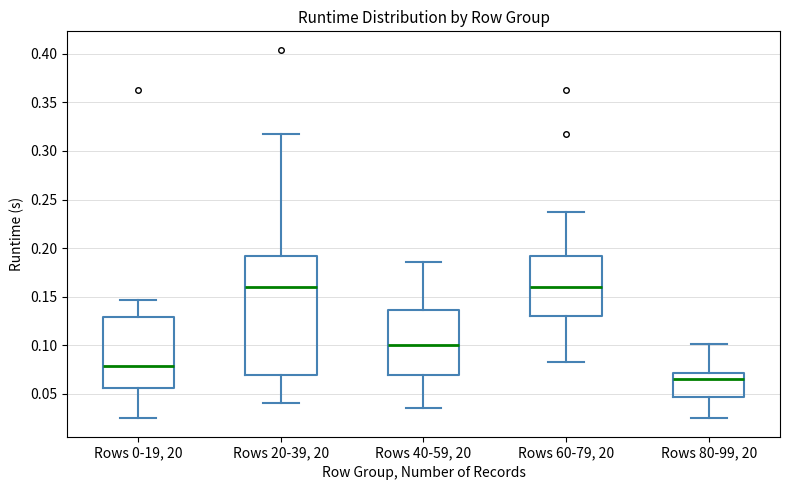

Where is the upper edge of the box for Rows 0-19, 20 on the y-axis? The values are not printed on the chart, so give them approximately, as read against the axis.

0.130